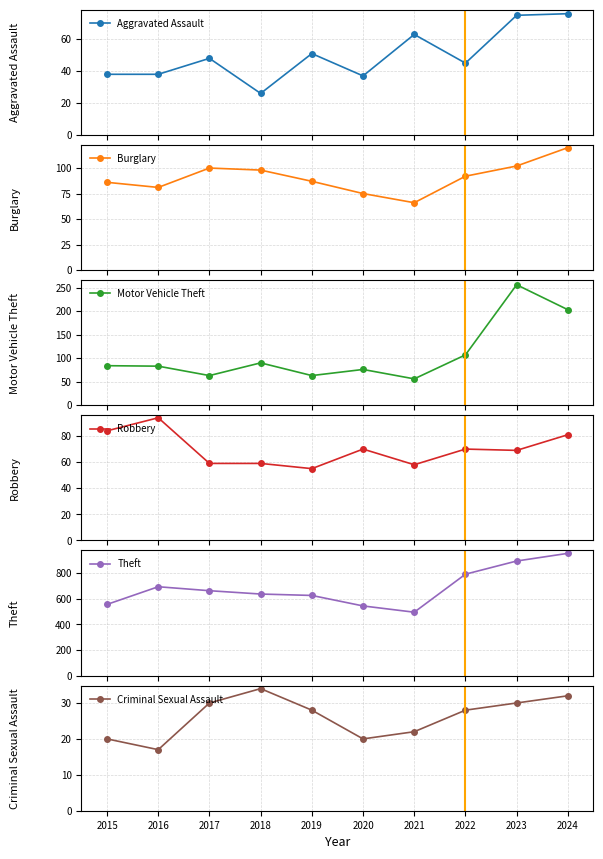

Reading left to right, what are all the values shown in this chart?

Aggravated Assault: 2015=38	2016=38	2017=48	2018=26	2019=51	2020=37	2021=63	2022=45	2023=75	2024=76
Burglary: 2015=86	2016=81	2017=100	2018=98	2019=87	2020=75	2021=66	2022=92	2023=102	2024=120
Motor Vehicle Theft: 2015=84	2016=83	2017=63	2018=90	2019=63	2020=76	2021=56	2022=107	2023=256	2024=203
Robbery: 2015=84	2016=94	2017=59	2018=59	2019=55	2020=70	2021=58	2022=70	2023=69	2024=81
Theft: 2015=556	2016=694	2017=663	2018=637	2019=626	2020=544	2021=495	2022=792	2023=895	2024=955
Criminal Sexual Assault: 2015=20	2016=17	2017=30	2018=34	2019=28	2020=20	2021=22	2022=28	2023=30	2024=32